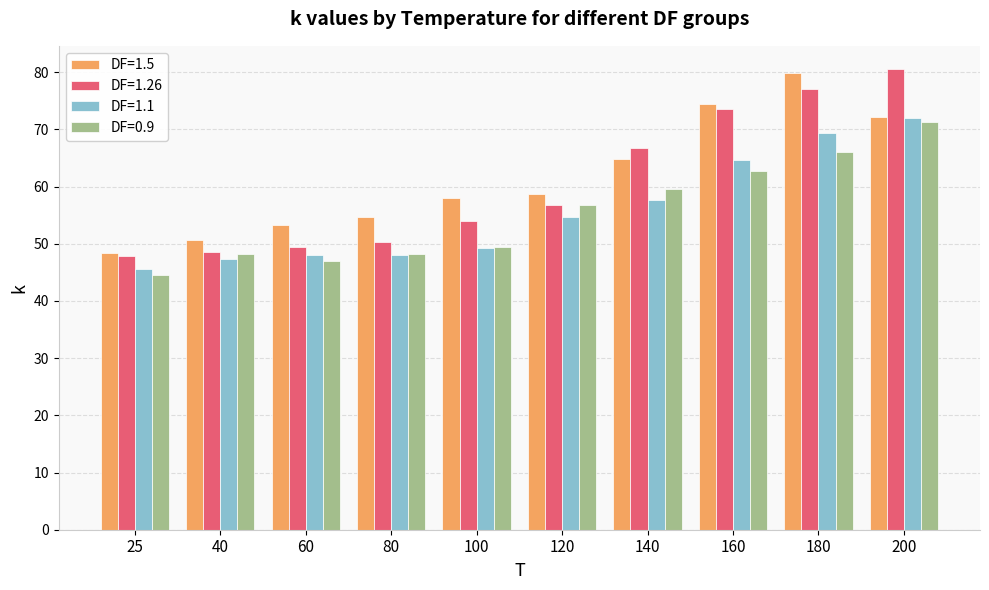

What is the greatest value displayed?

80.6